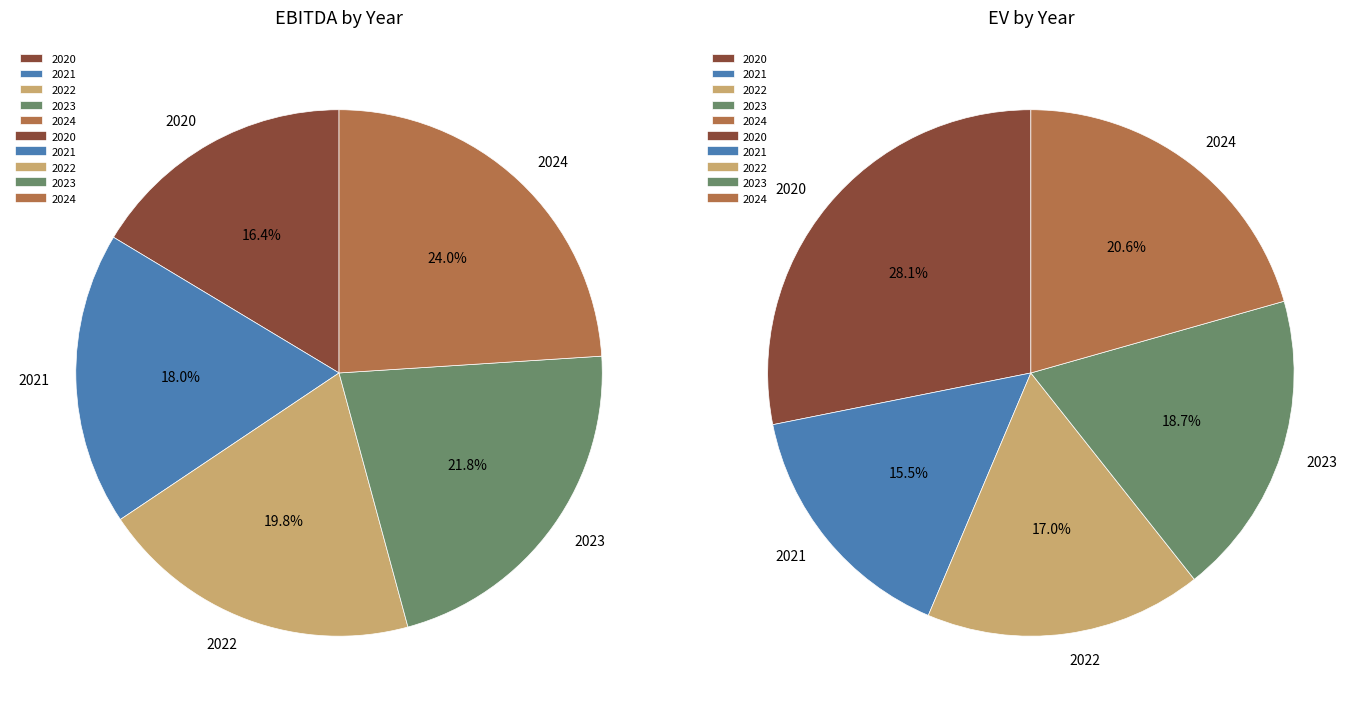

Which slice is the largest?

2020